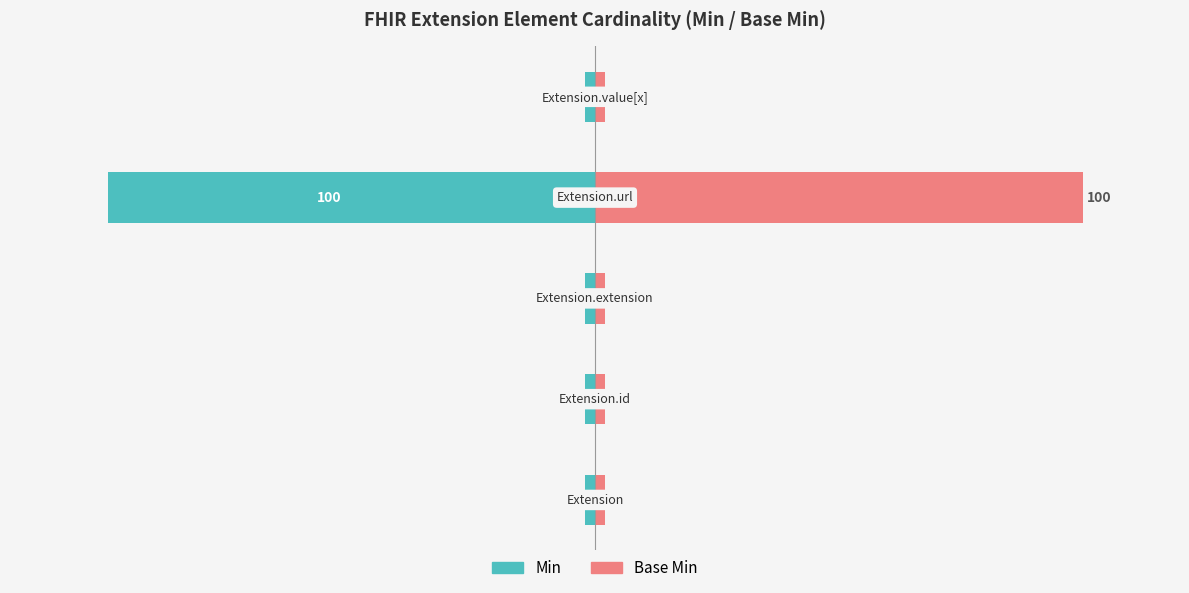

How many categories are shown in the chart?

5